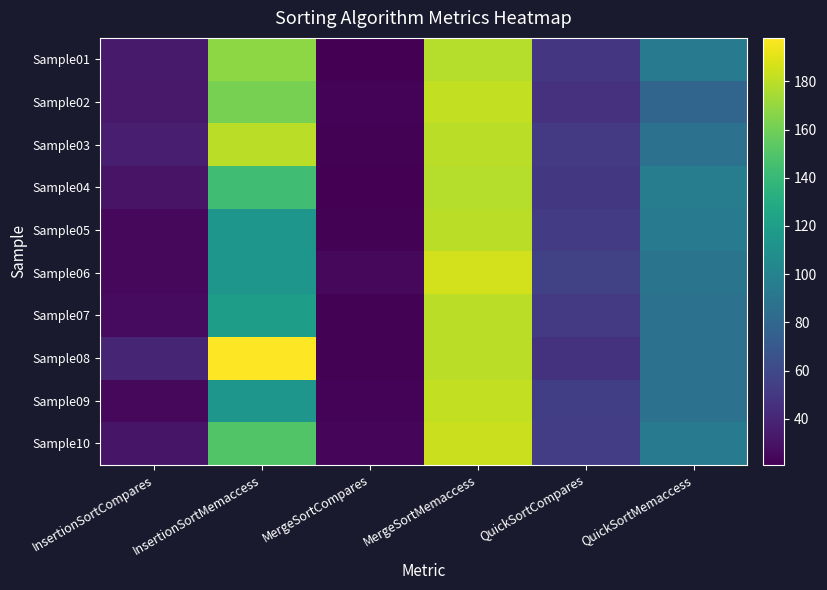

What is the difference between the highest and lowest values at MergeSortCompares?

4